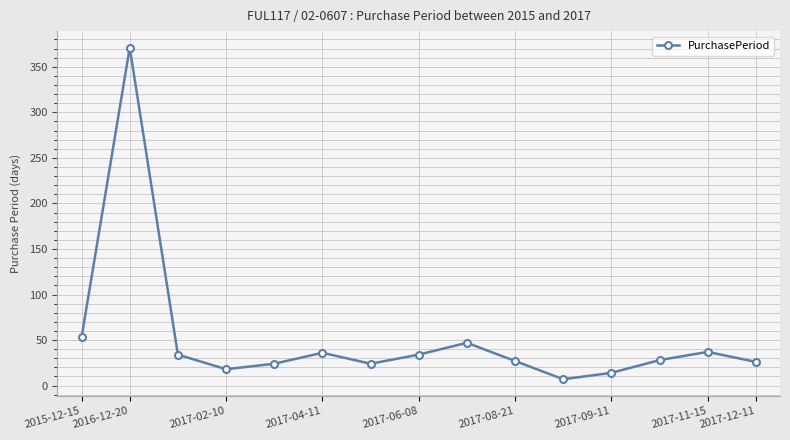

How many points are lower than both their immediate neighbors (excluding endpoints)?

3